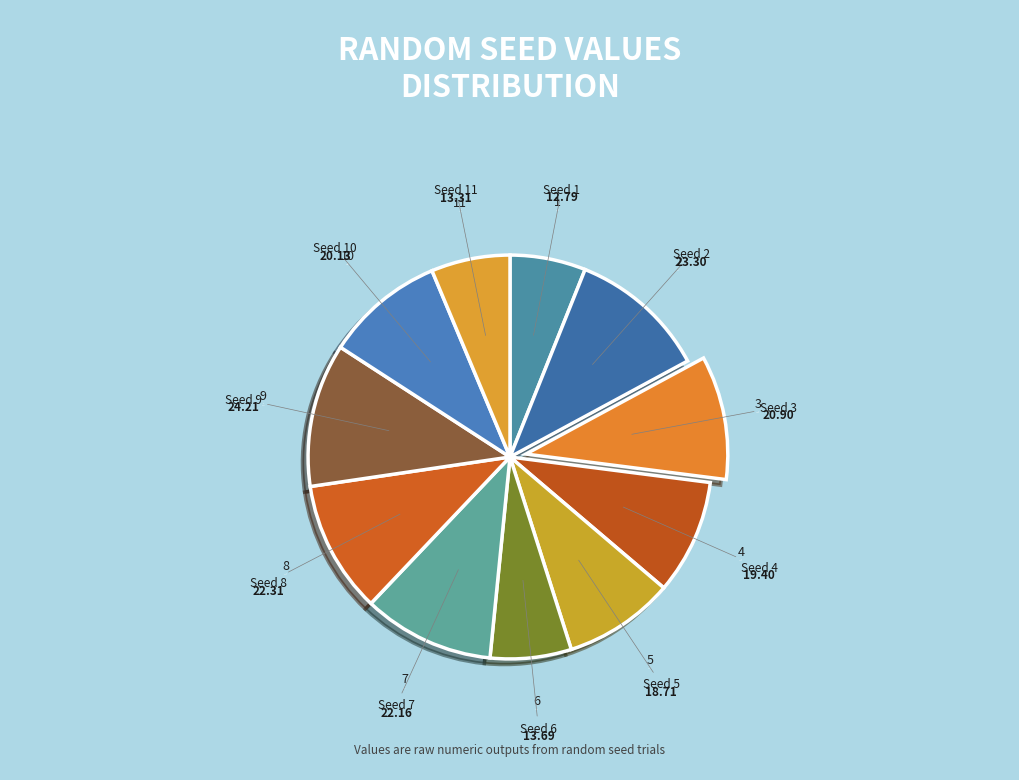

Is the sum of 11 and 10 greater than half?

No